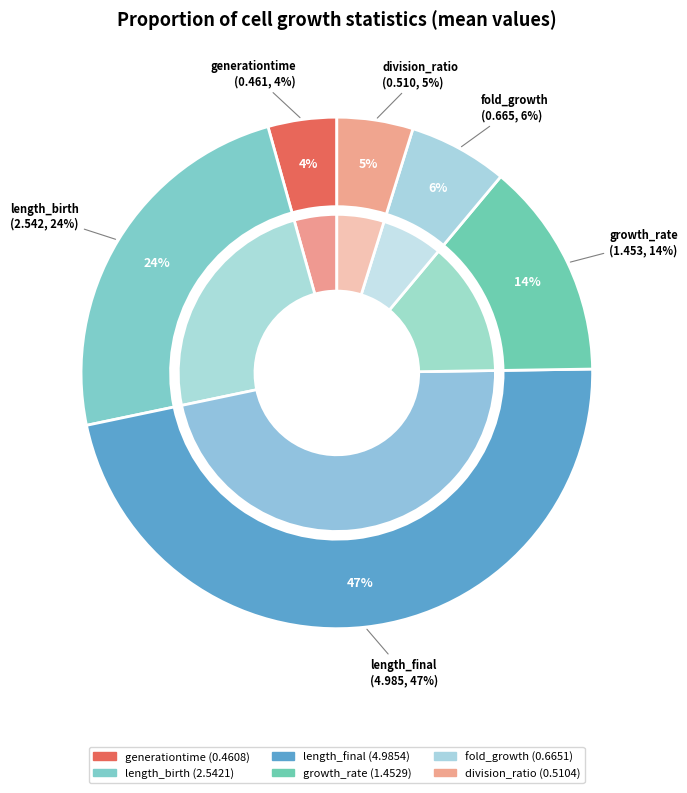

What is the change in value from length_final to fold_growth?

-4.3